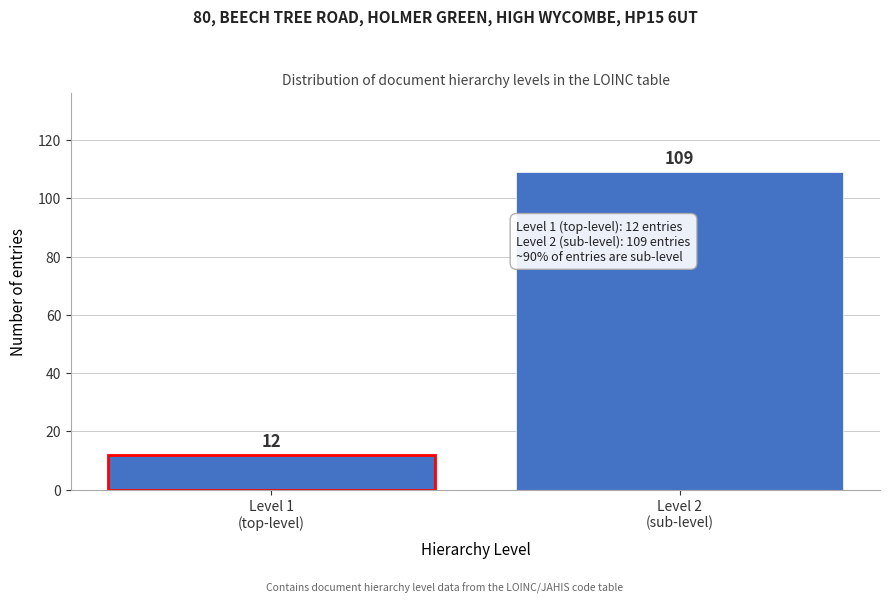

Reading left to right, extract all data points from this chart.

12	109